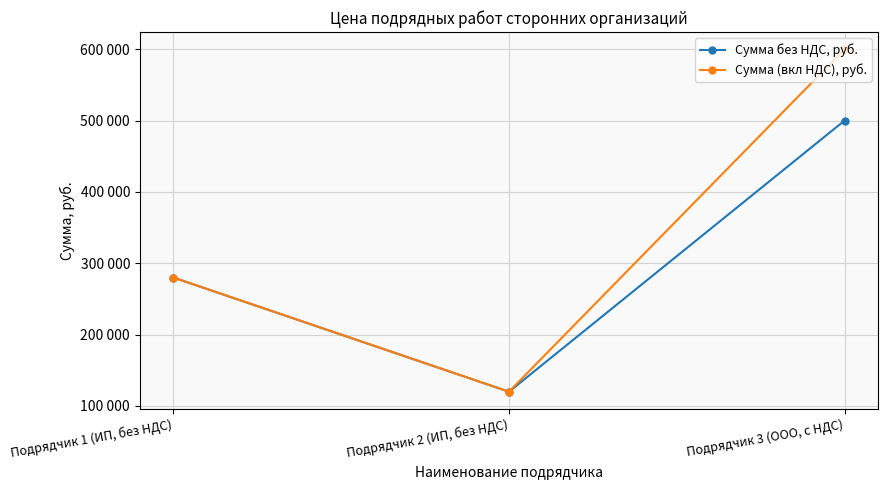

List the labels in order of Сумма (вкл НДС), руб. value, largest first.

Подрядчик 3 (ООО, с НДС), Подрядчик 1 (ИП, без НДС), Подрядчик 2 (ИП, без НДС)